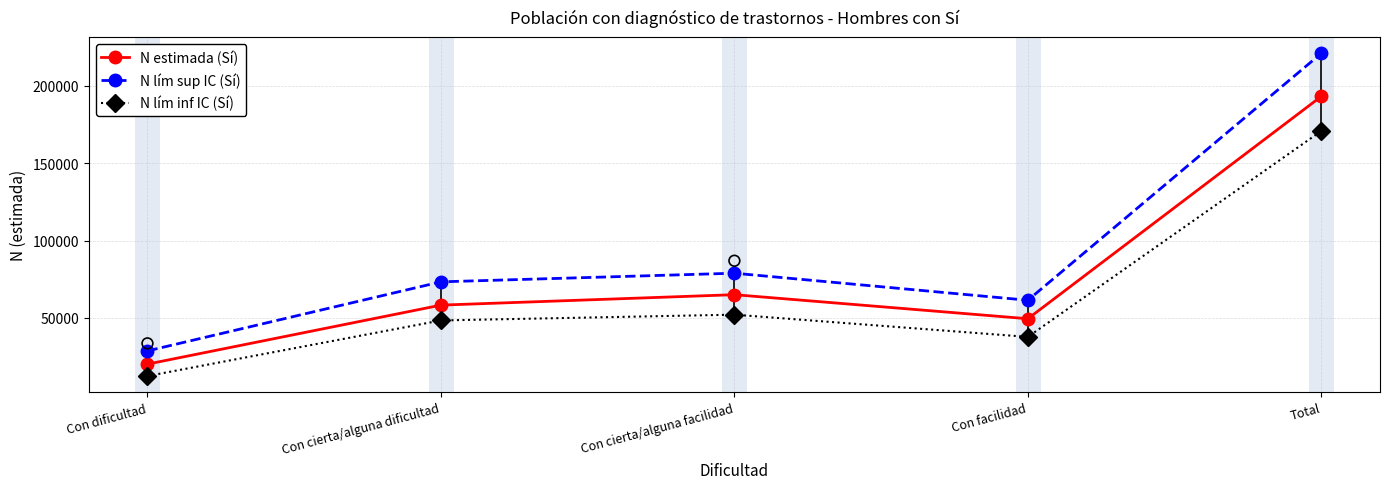

Which series contains the highest Y value?

N lím sup IC (Sí)